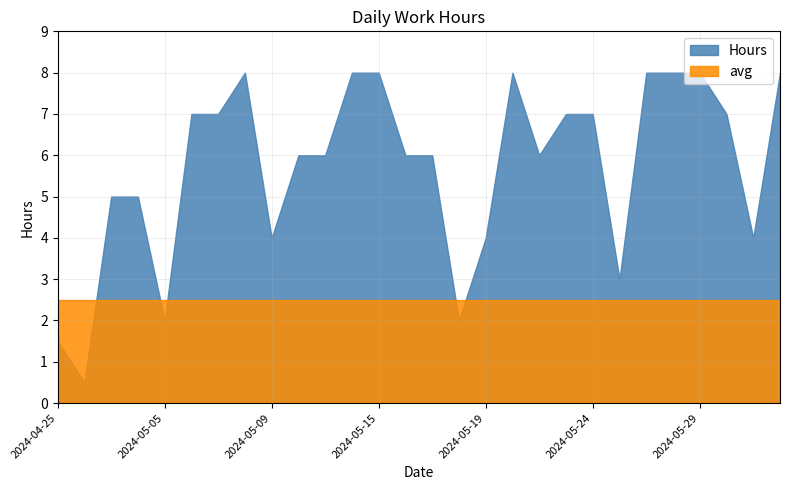

What is the minimum value for avg?

2.5